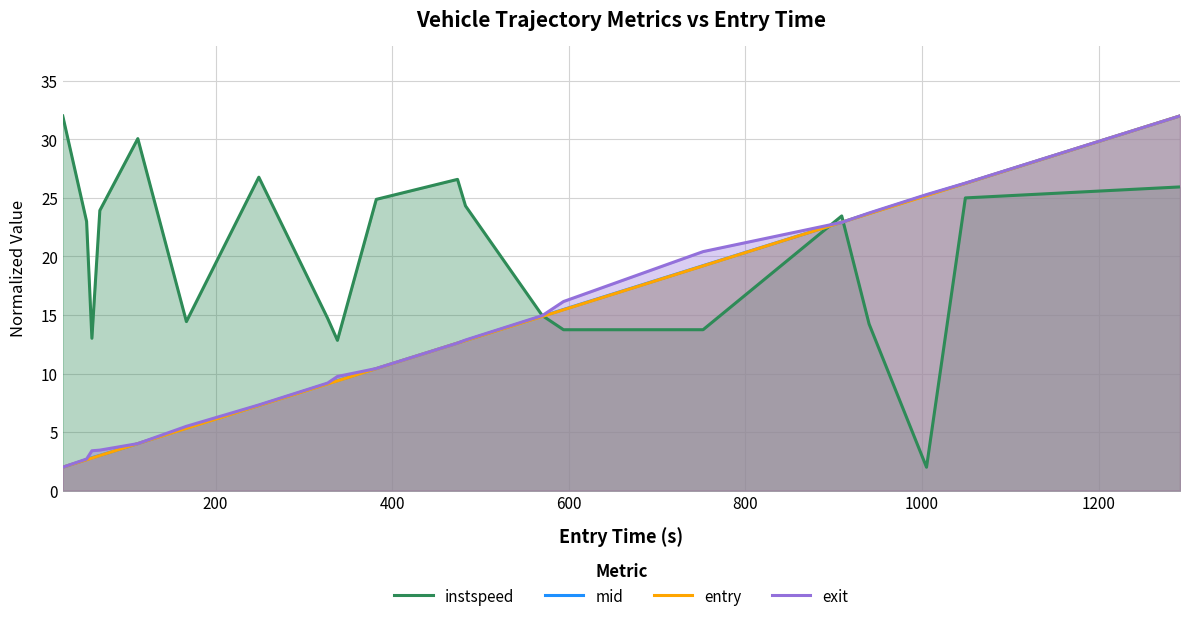

What is the smallest value displayed?

2.0